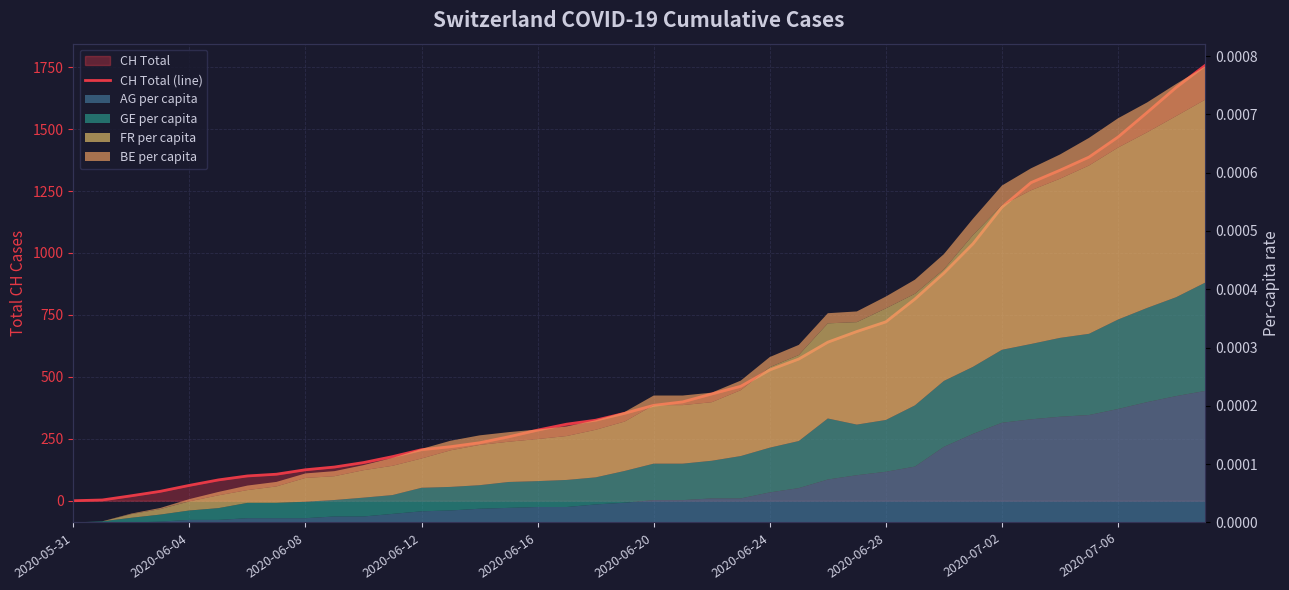

At which label does the data first exceed 385?

21